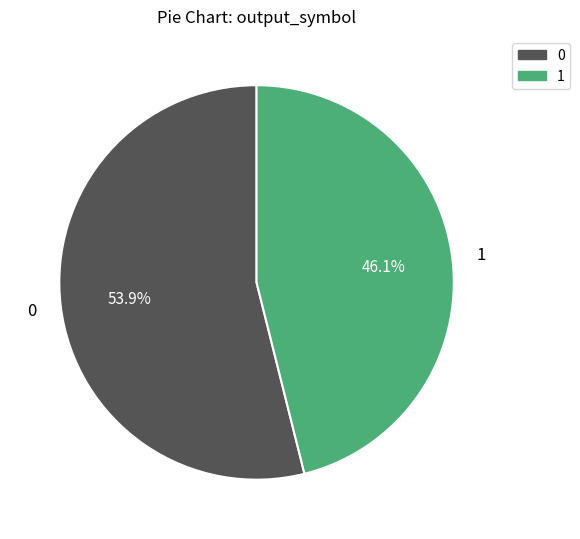

Between 1 and 0, which is larger?

0